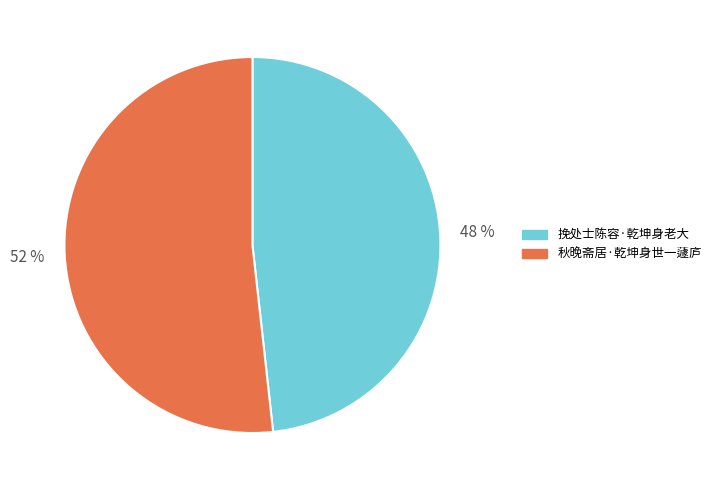

Which category has the biggest portion of the pie?

秋晚斋居·乾坤身世一蘧庐